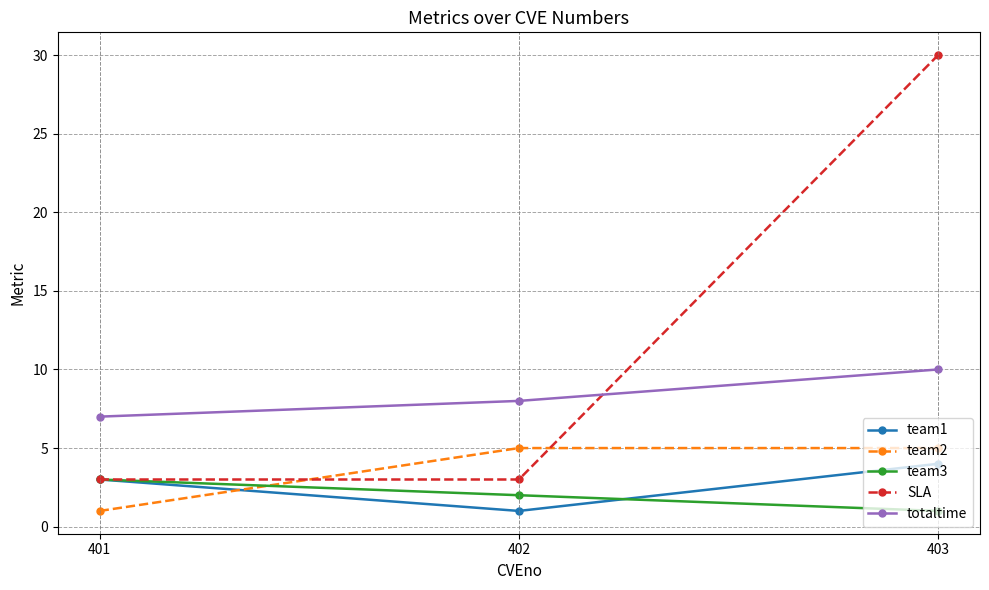

What is the value of the team2 point at the 2nd from the left?

5